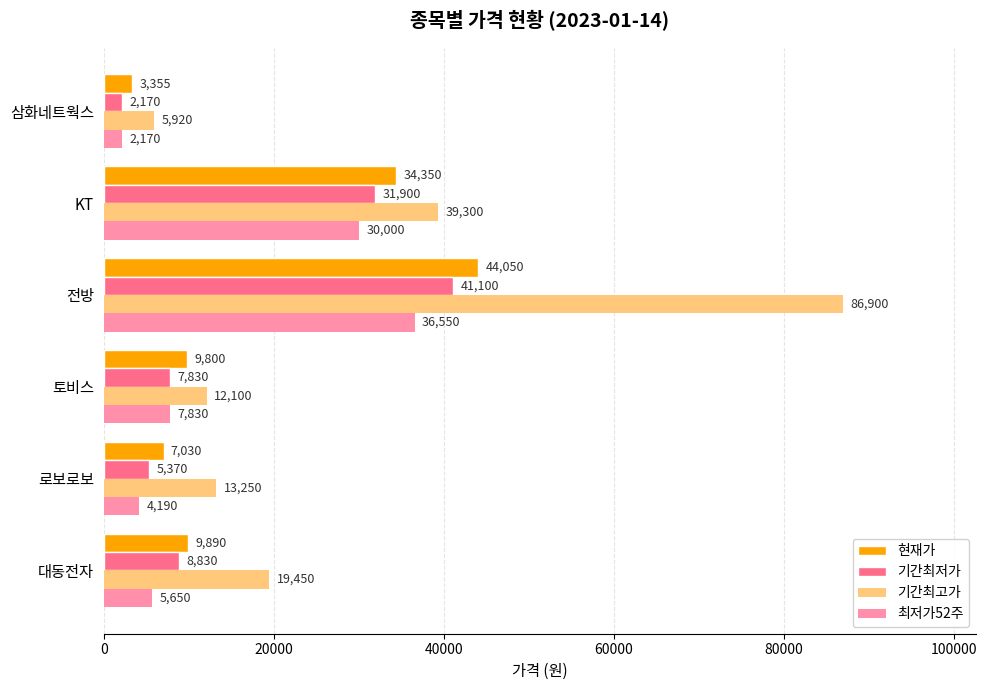

Which series has the largest total across all categories?

기간최고가